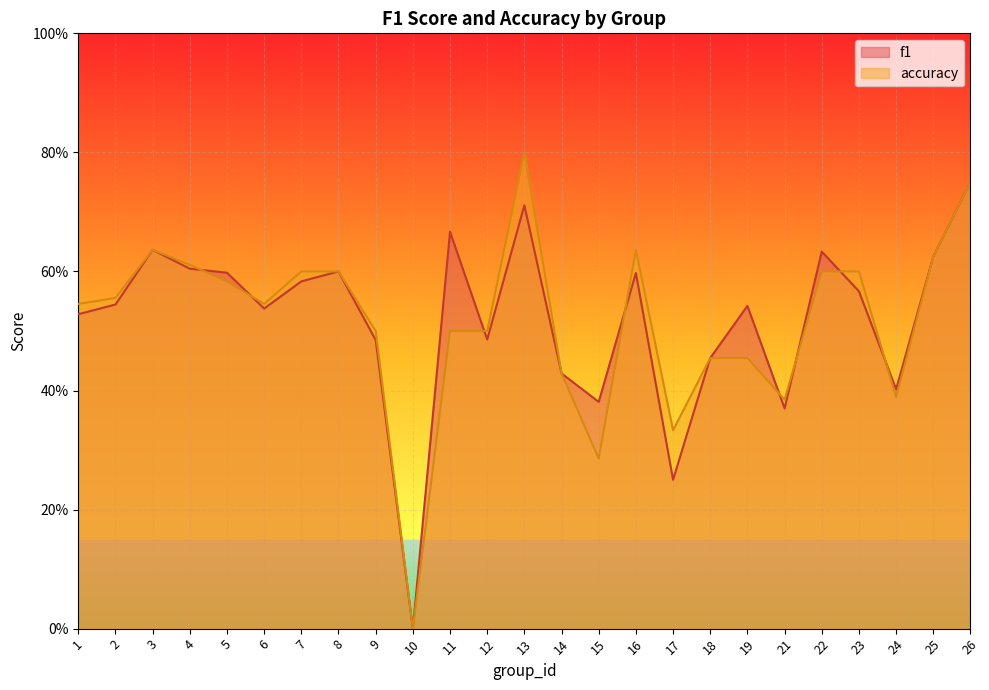

After their last crossing, which series has the higher values: accuracy or f1?

f1